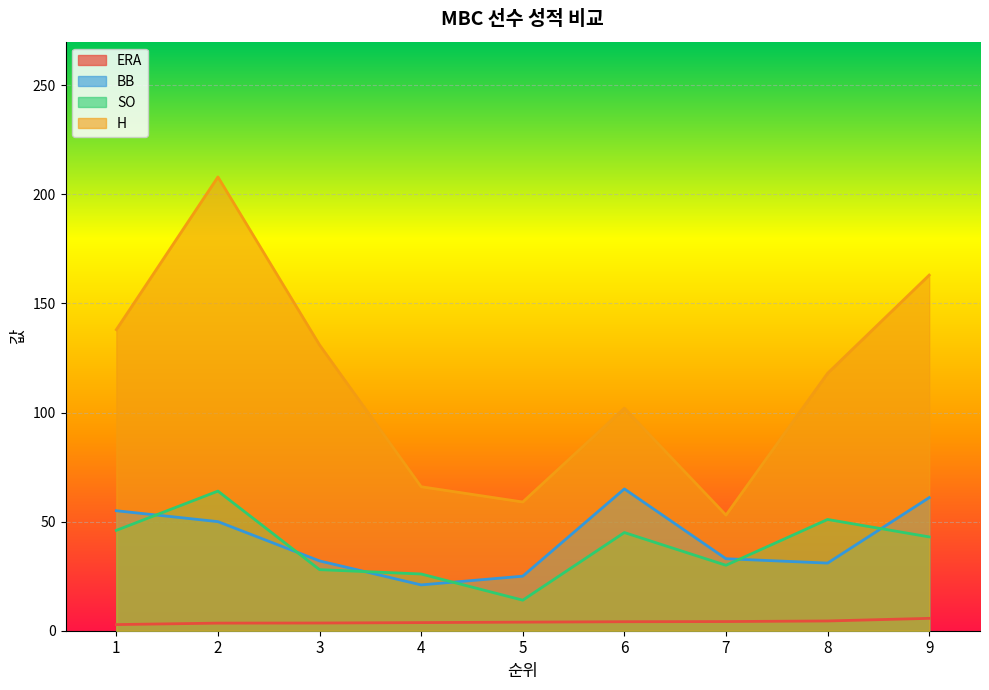

At which label does H first exceed 118?

1